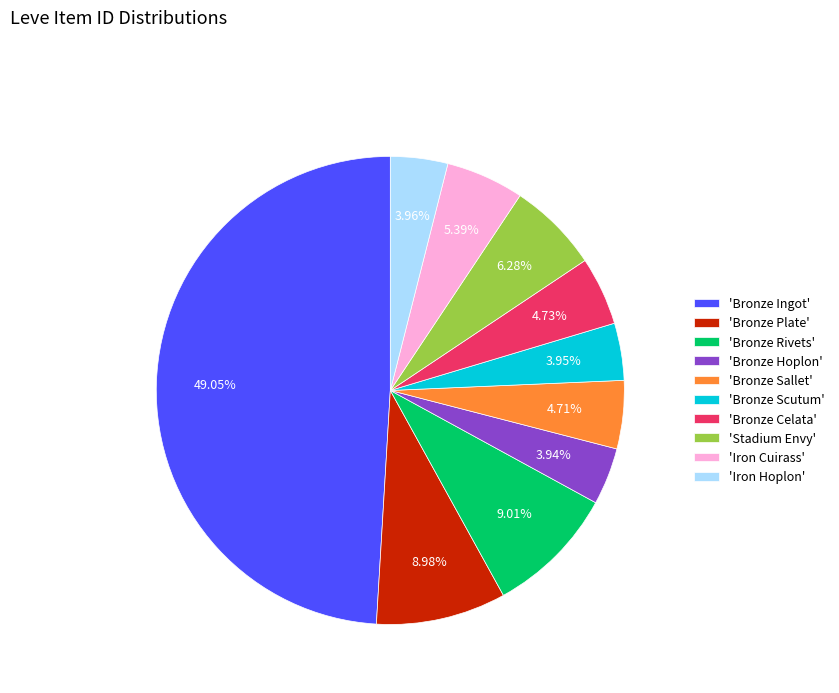

Approximately how many times larger is the value at 'Bronze Hoplon' compared to 'Bronze Celata'?

0.8